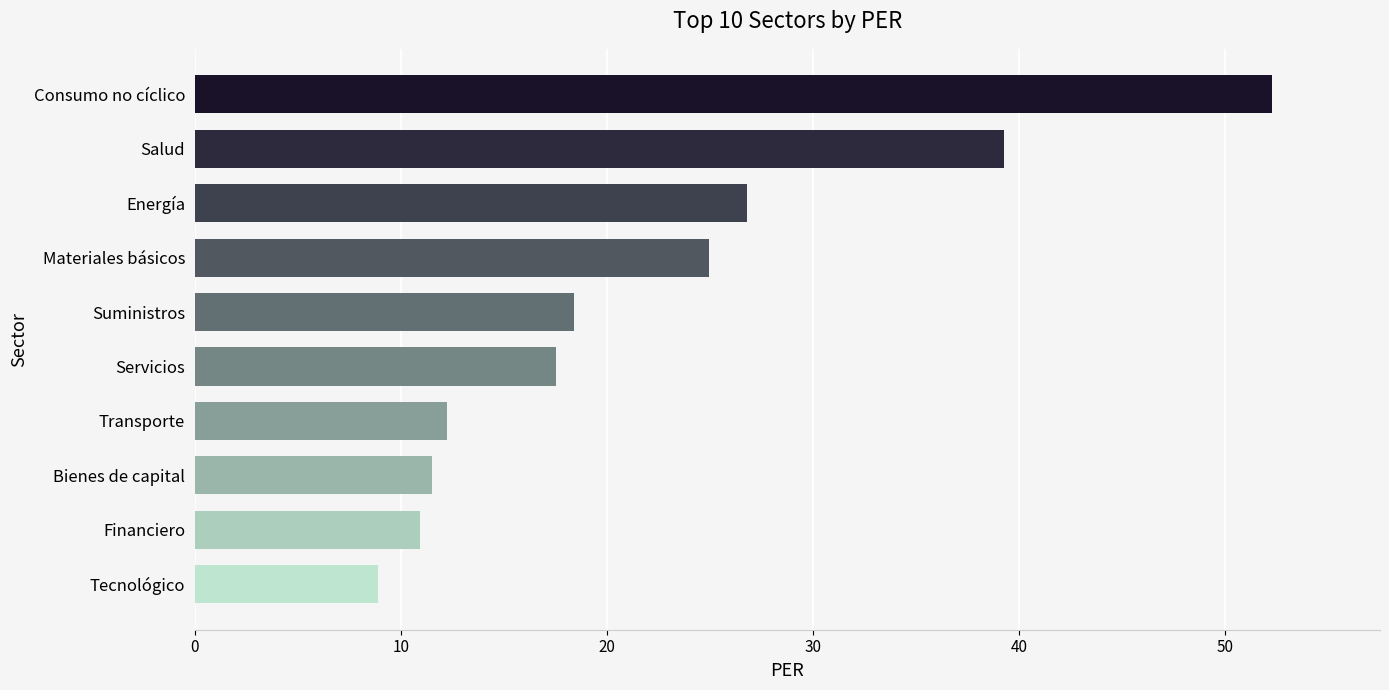

Reading top to bottom, what are all the values shown in this chart?

Consumo no cíclico=52.3	Salud=39.3	Energía=26.8	Materiales básicos=24.9	Suministros=18.4	Servicios=17.5	Transporte=12.2	Bienes de capital=11.5	Financiero=10.9	Tecnológico=8.9